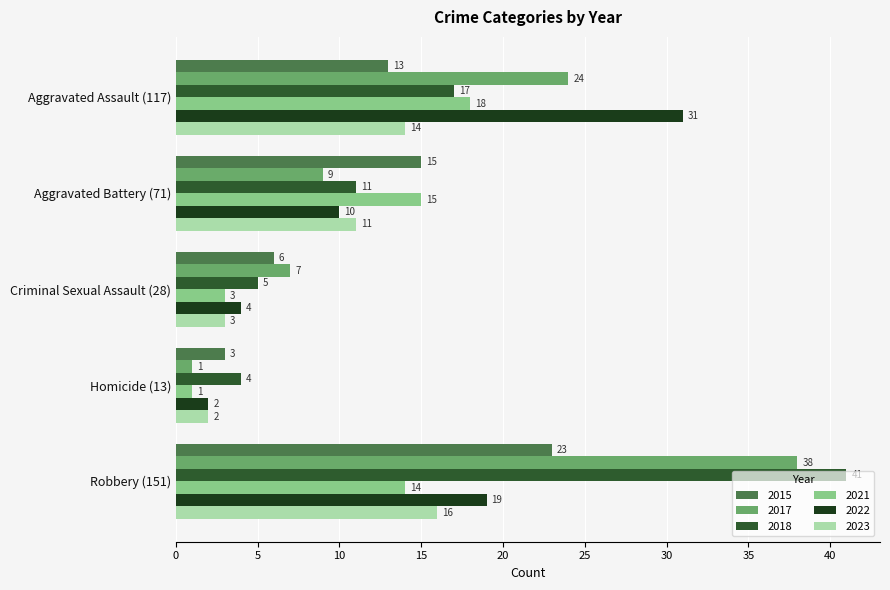

How many series are shown in this chart?

6